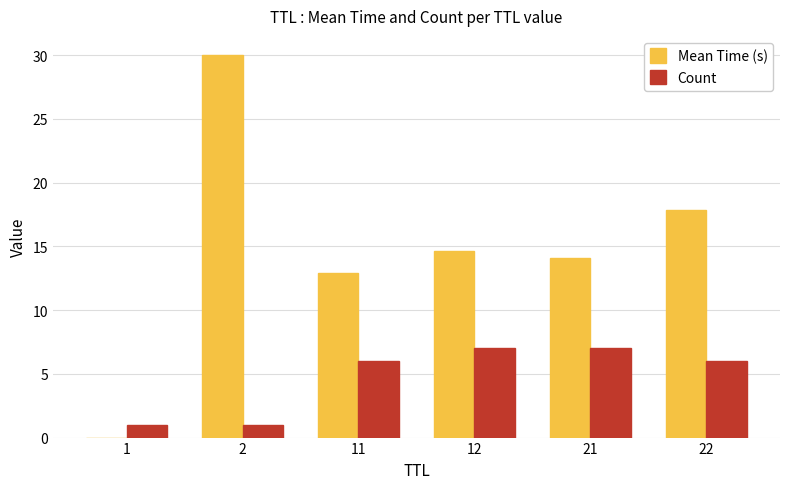

What are all the series names shown in the legend?

Mean Time (s), Count